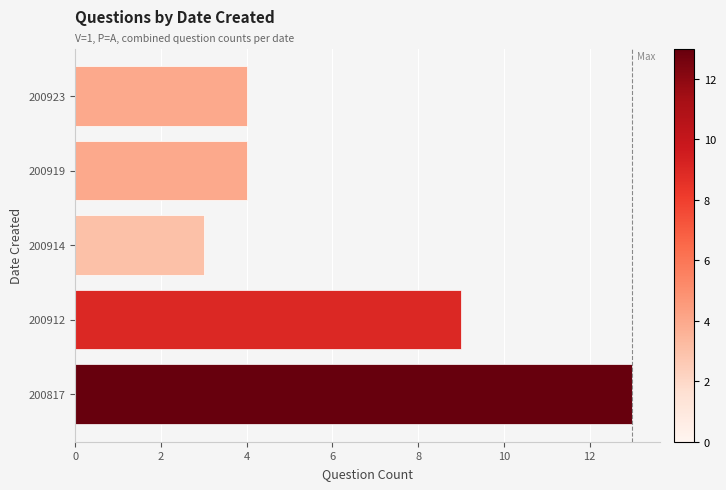

The chart shows a value of 3 at 200914. True or false?

True